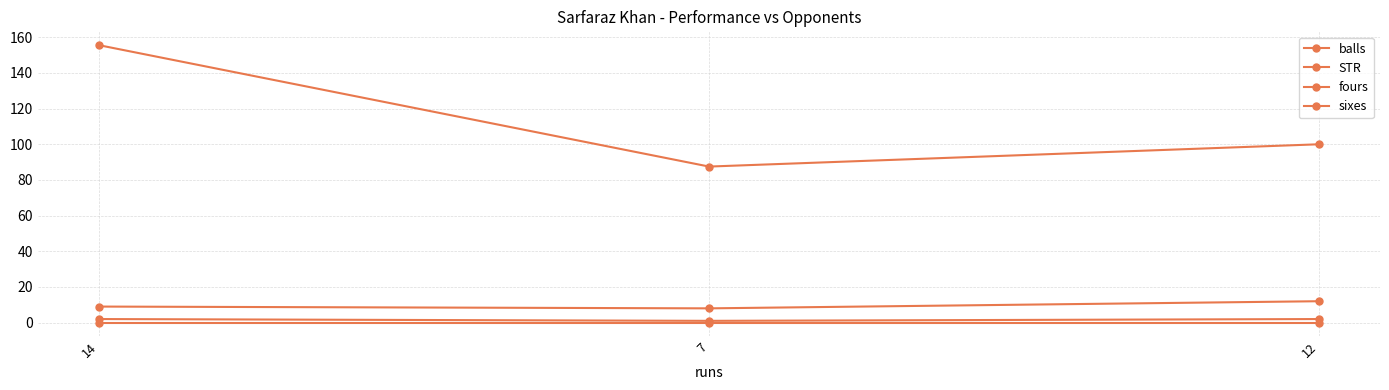

At which label is balls closest to 10?

14